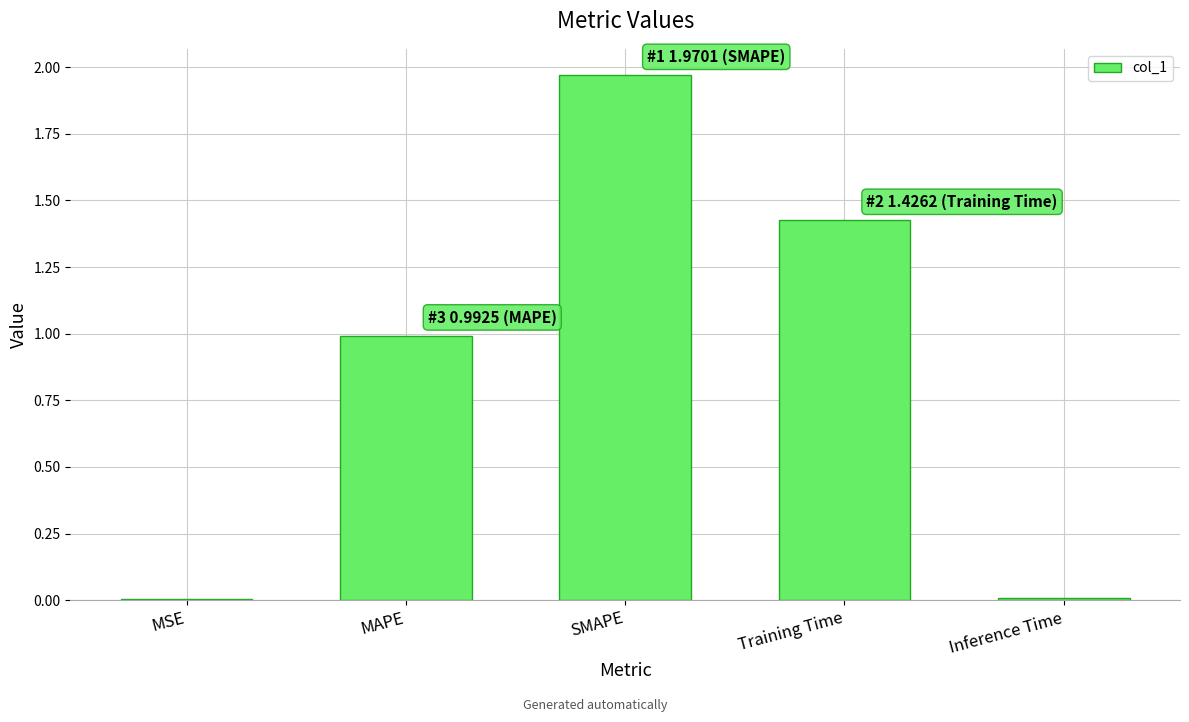

At which category does the chart reach its peak across all series?

SMAPE